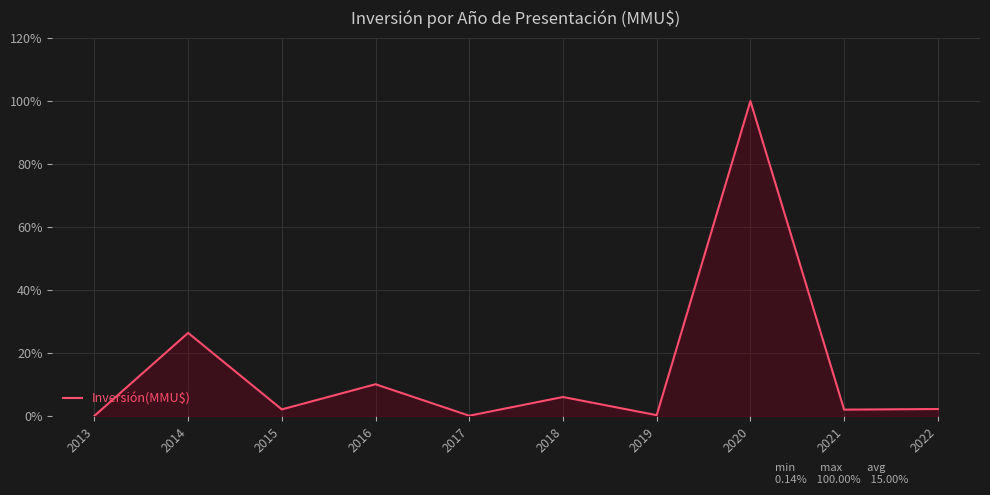

What is the ratio of the value at 2020 to the value at 2016?

9.8